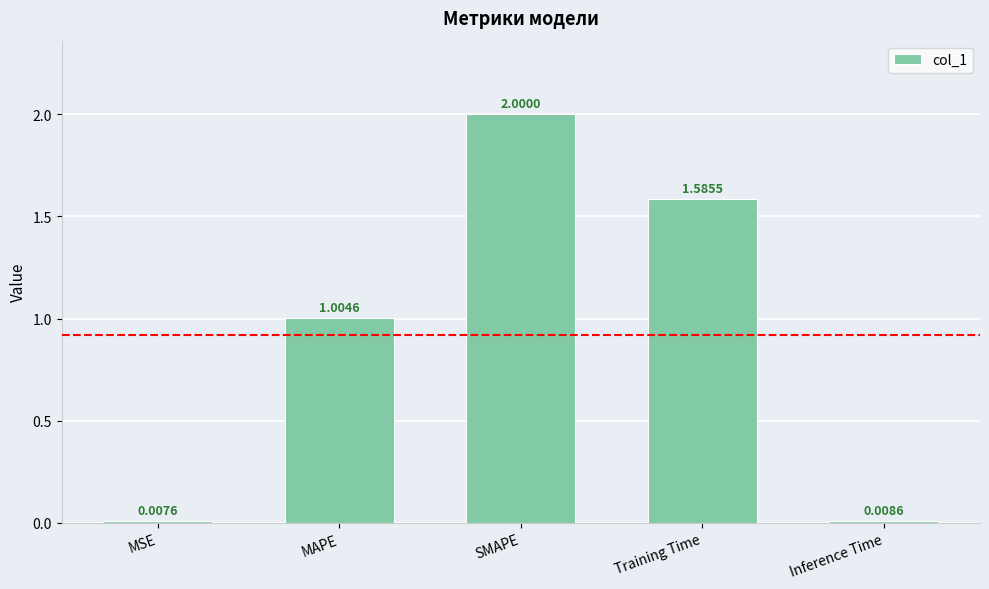

What is the approximate value at SMAPE?

2.0